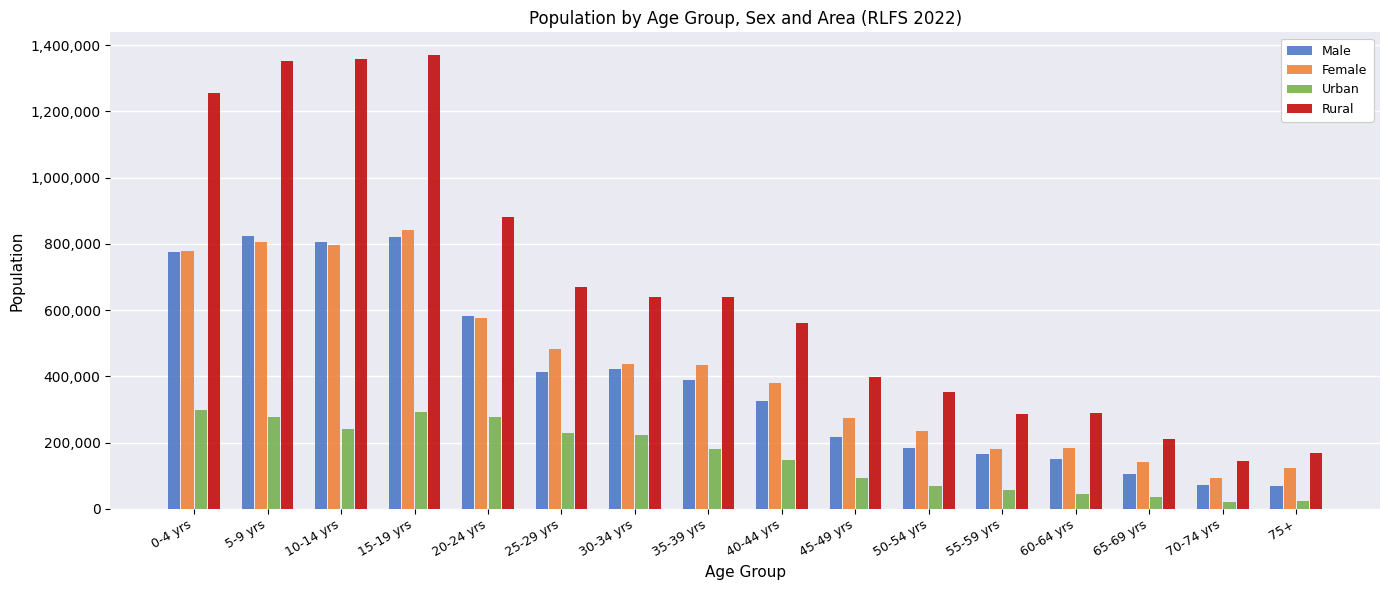

What is the spread (max minus min) of values at 35-39 yrs?

460561